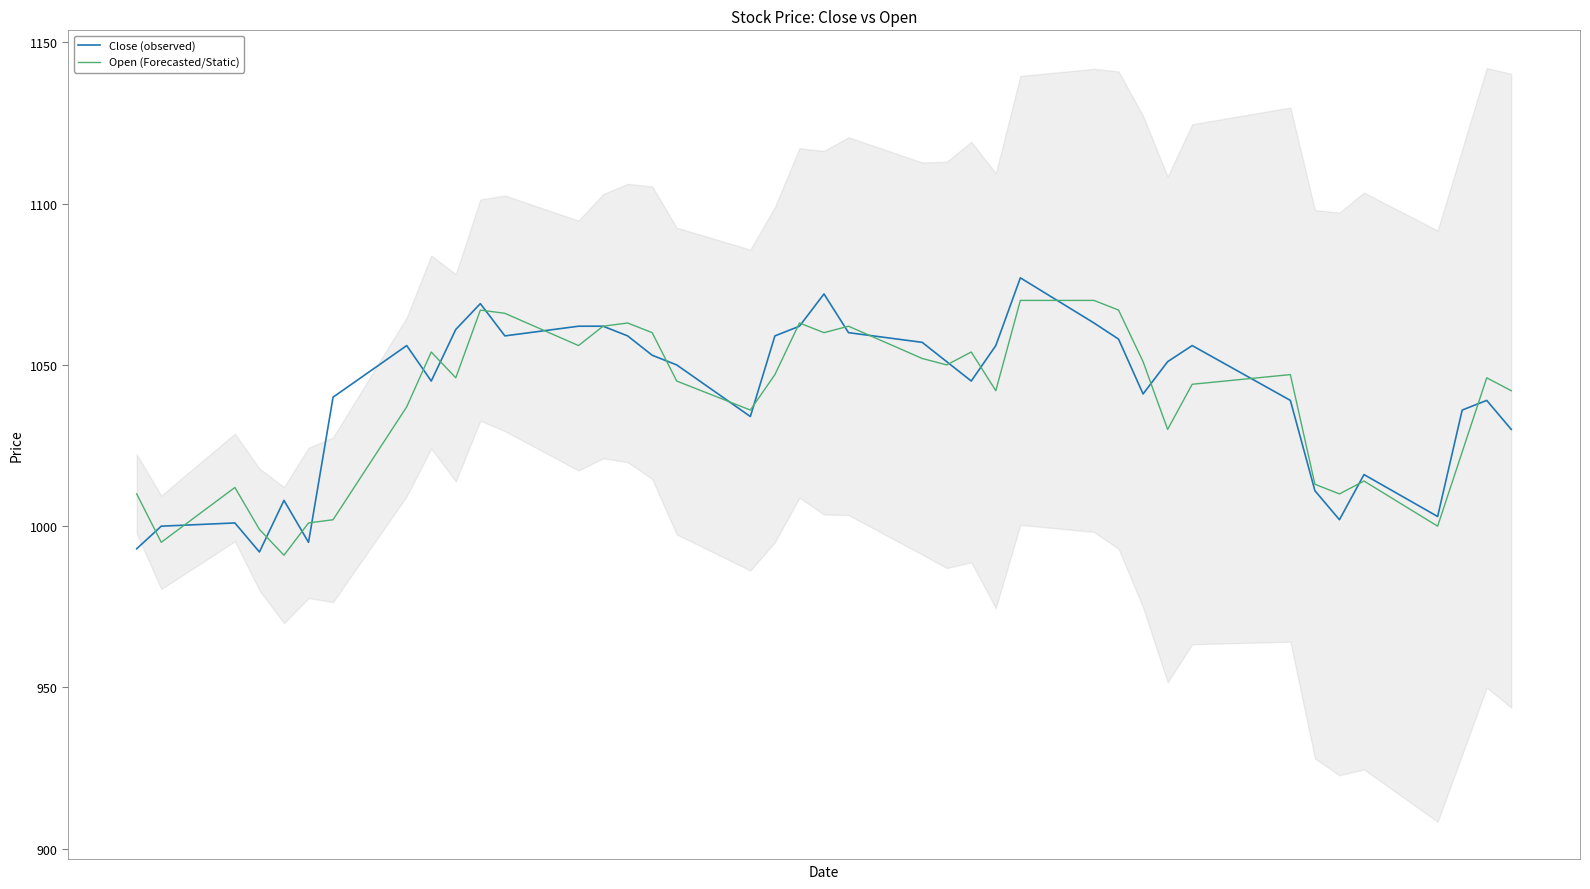

What is the minimum value shown in the chart?

991